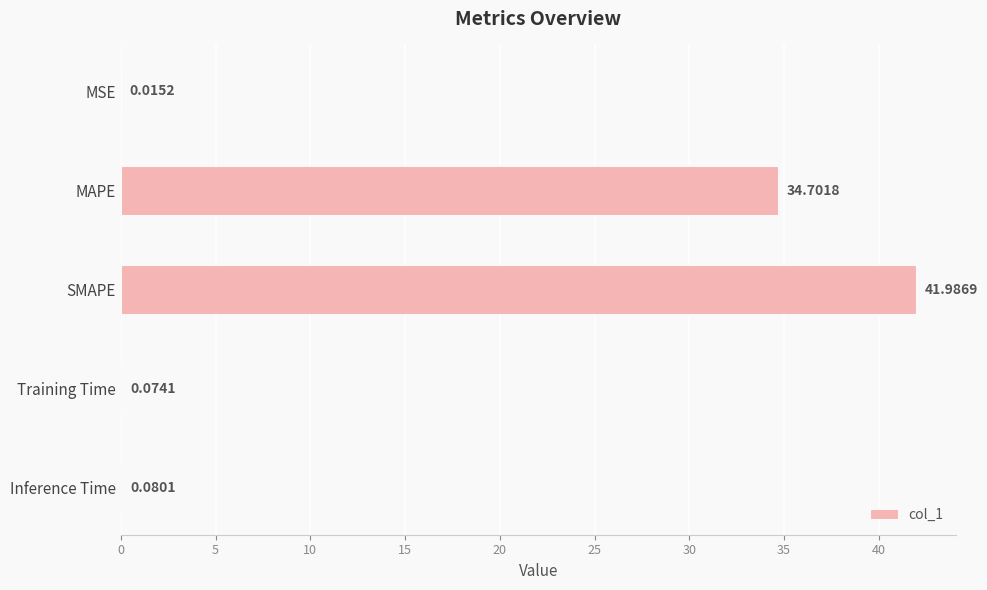

Which category has the highest value across all series?

SMAPE